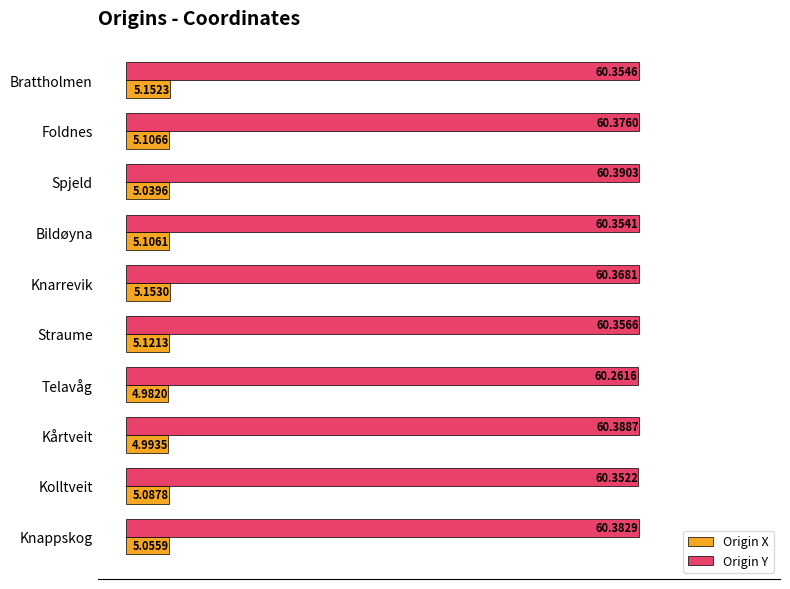

What is the spread (max minus min) of values at Telavåg?

55.3